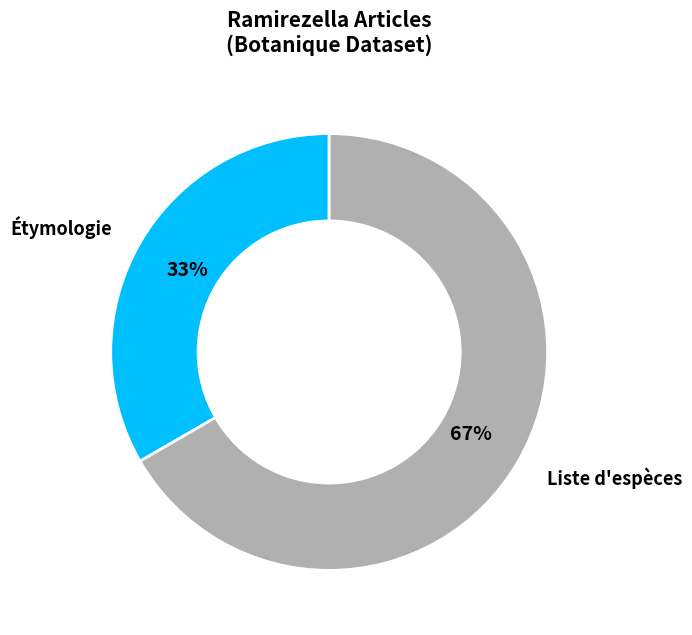

Count the number of slices in the pie.

2